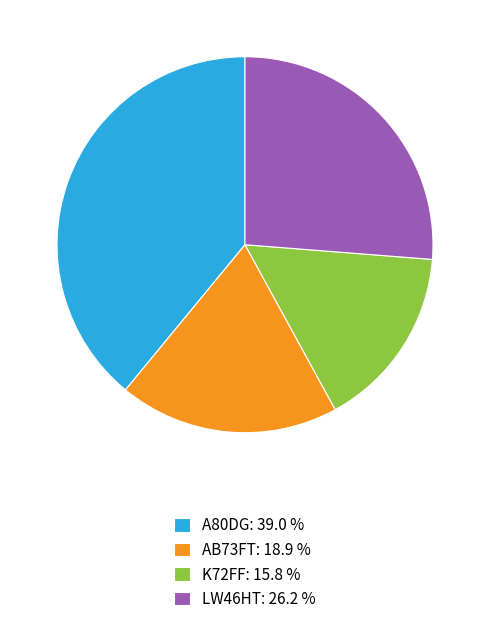

Which category has the smallest portion of the pie?

K72FF